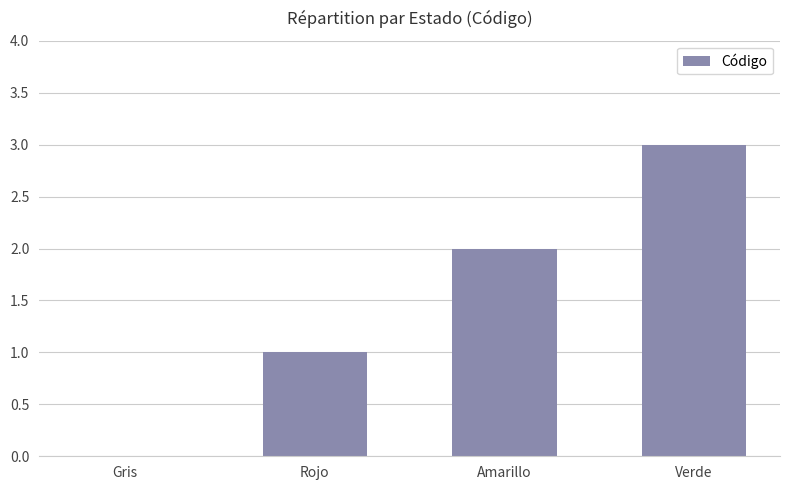

What is the sum of the values at Verde and Amarillo?

5